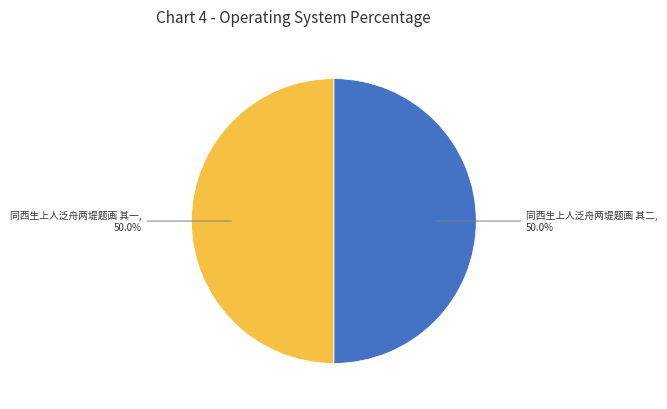

Count the number of slices in the pie.

2